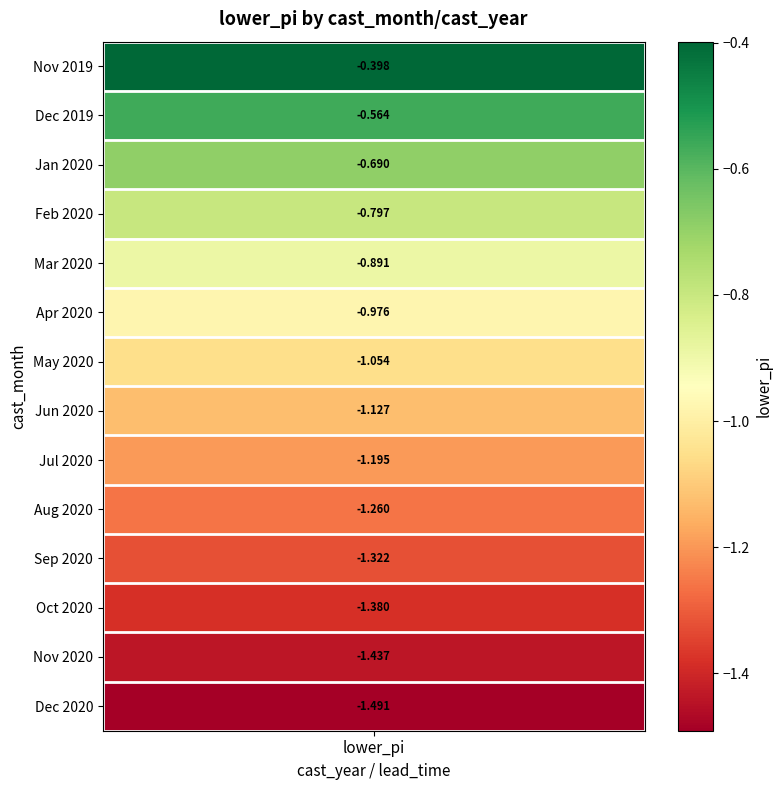

Count the number of values greater than -1.

6